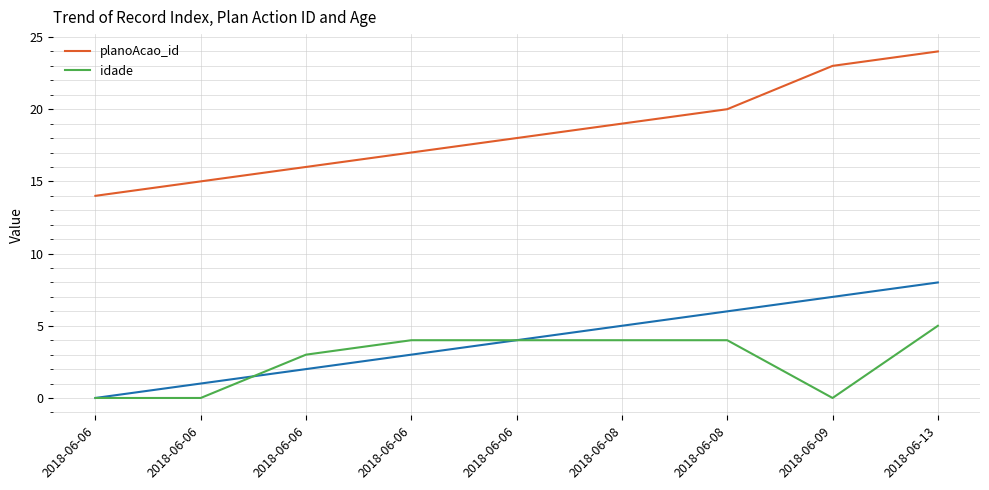

Which category has the lowest value in the idade series?

2018-06-06